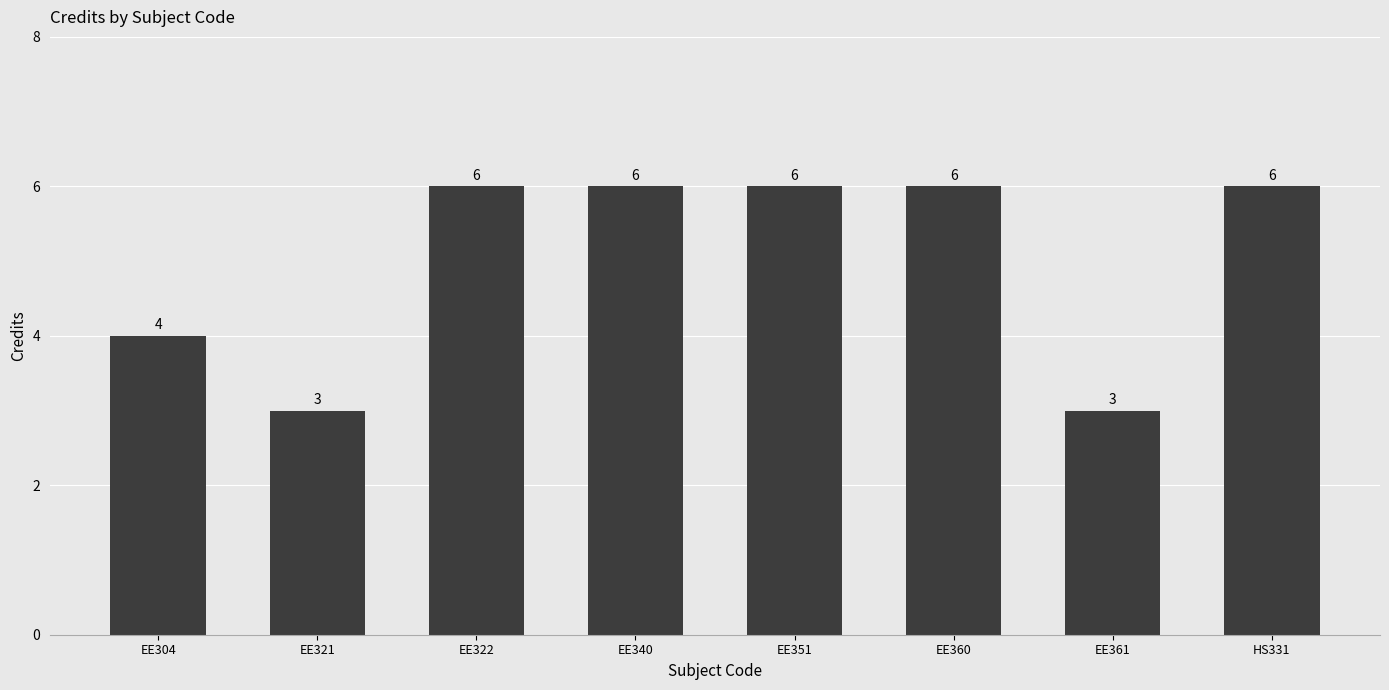

What is the greatest value displayed?

6